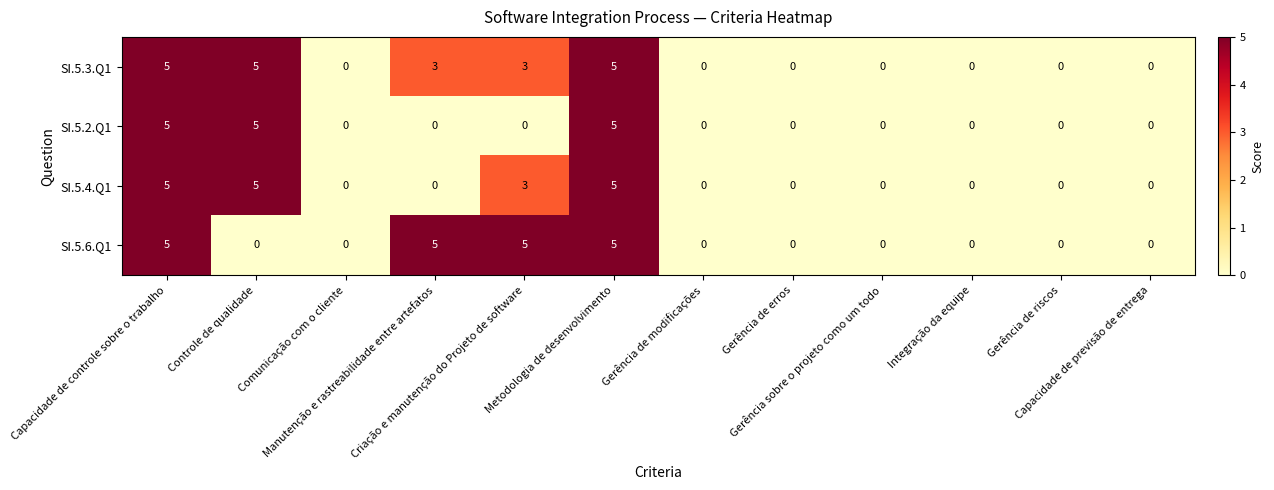

List the series in order of their overall mean, lowest first.

SI.5.2.Q1, SI.5.4.Q1, SI.5.6.Q1, SI.5.3.Q1